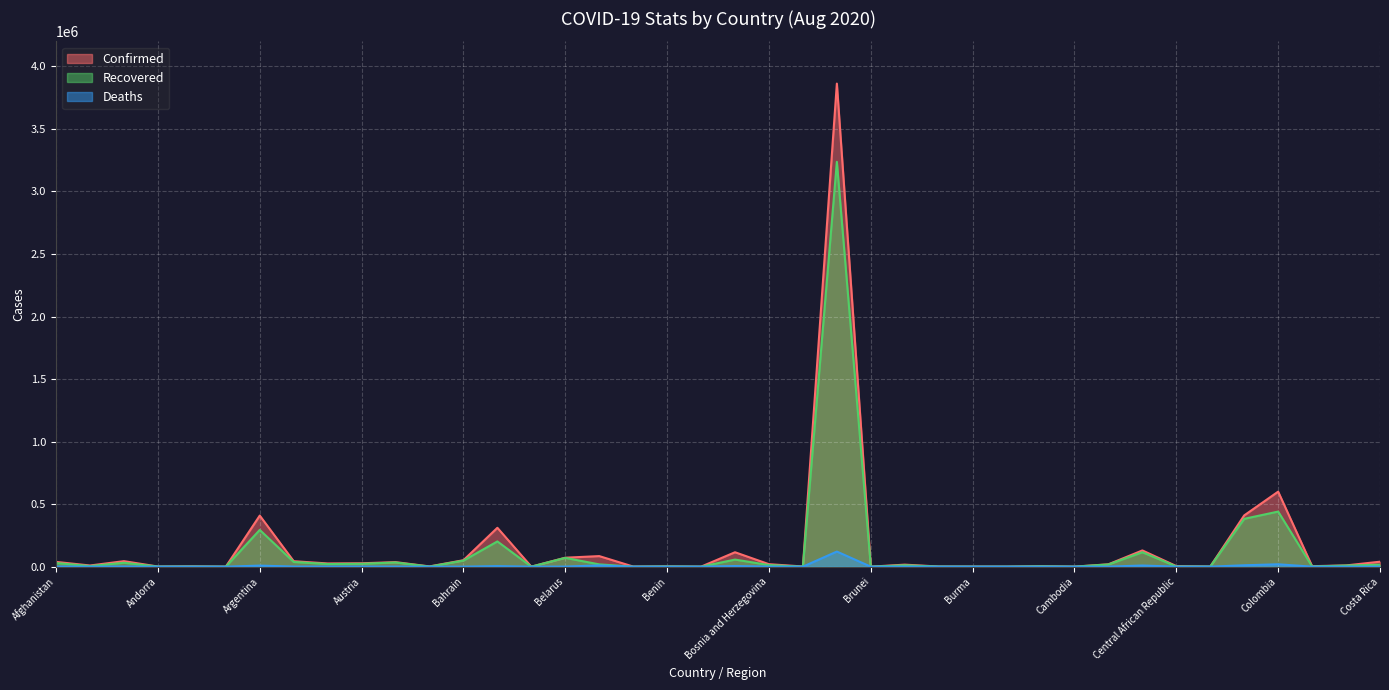

Between Angola and Algeria, which is larger?

Algeria